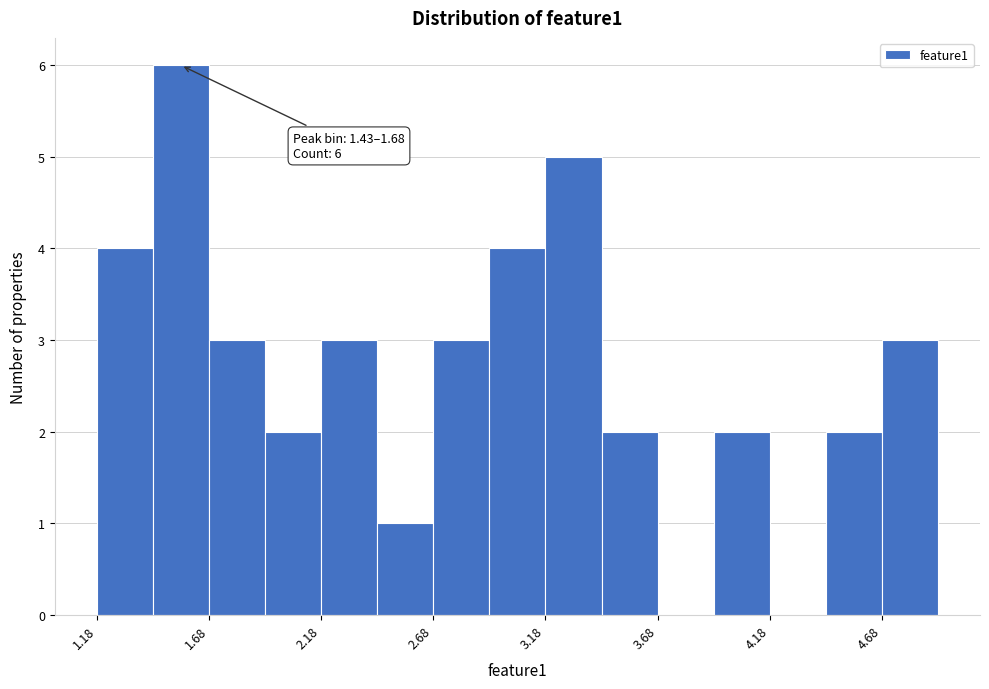

Read against the x-axis, roughly where is the centre of the tallest bar?

1.6